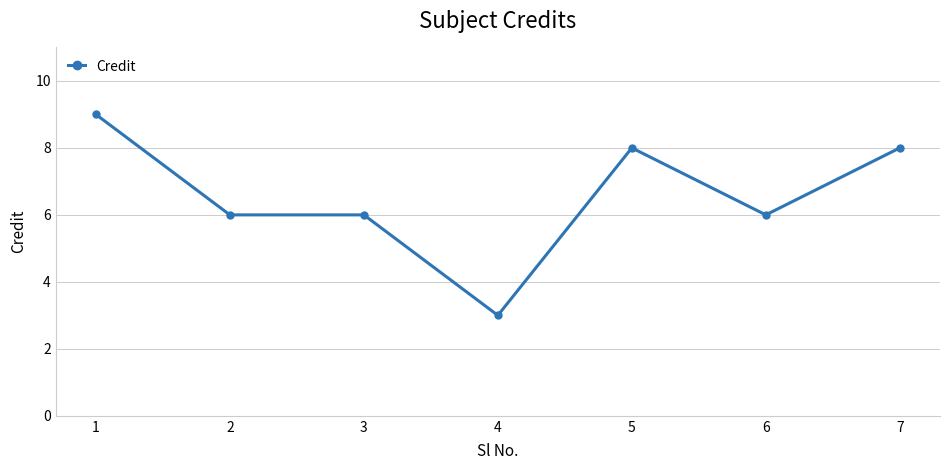

Reading left to right, what are all the values shown in this chart?

9	6	6	3	8	6	8